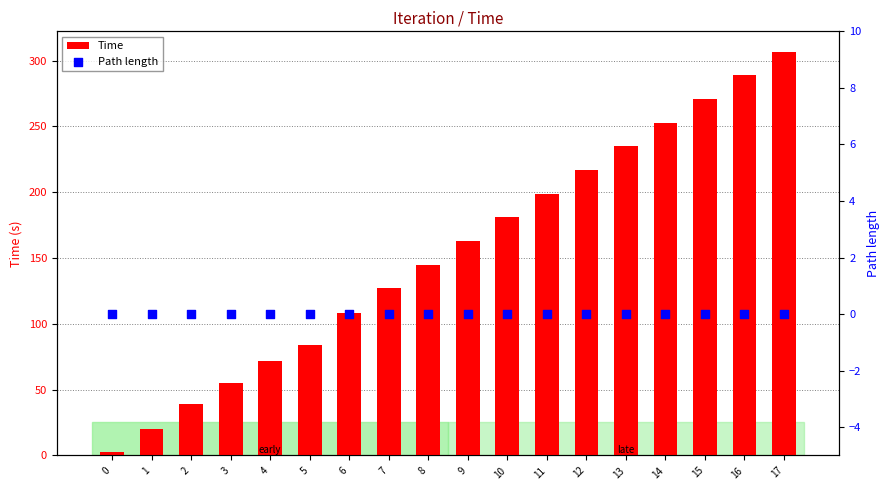

Which series has the largest total across all categories?

Time